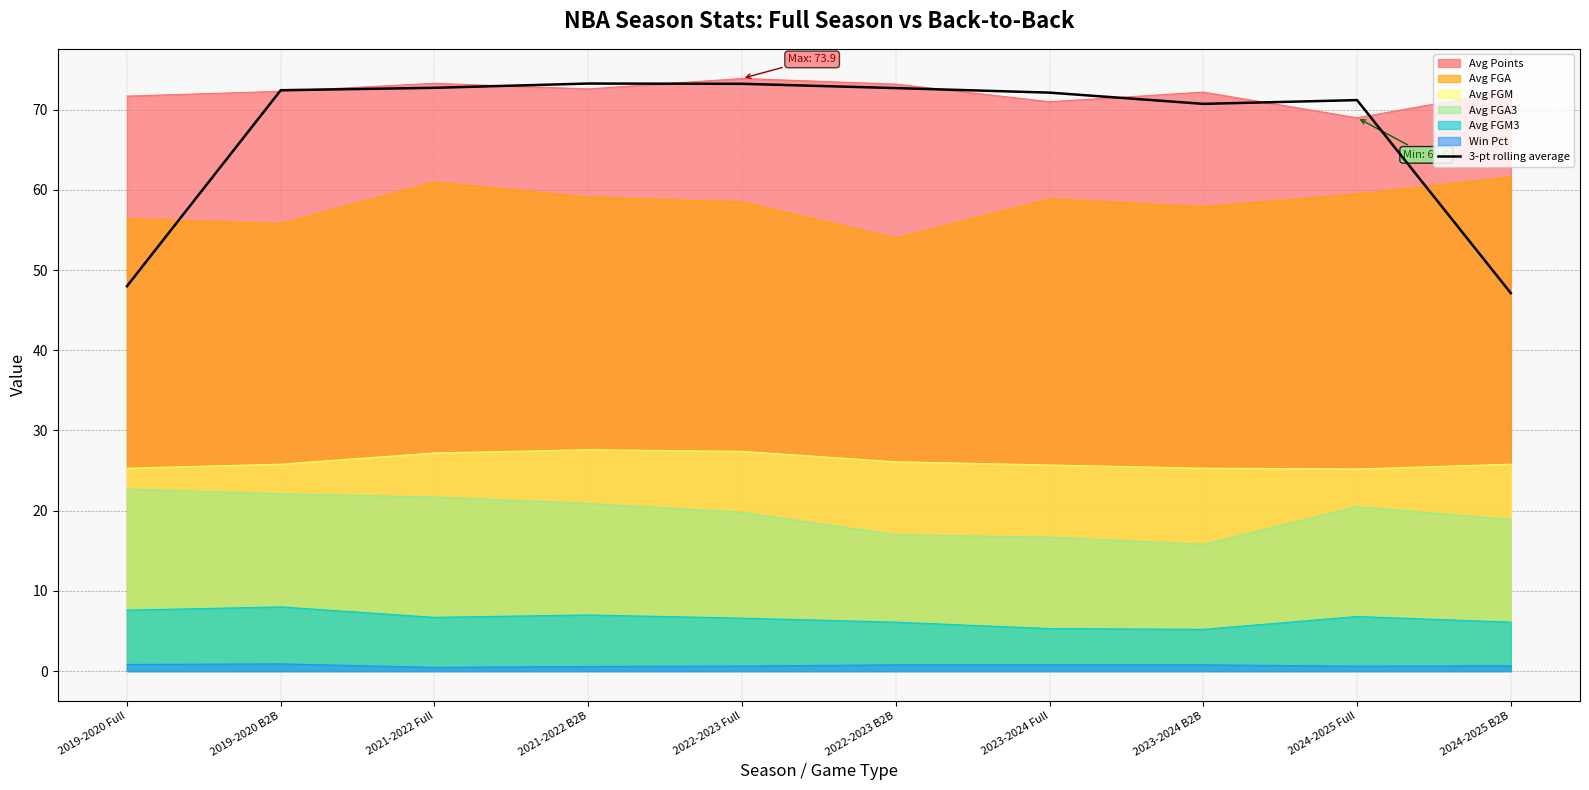

At which category does the data reach its first local valley?

2023-2024 B2B